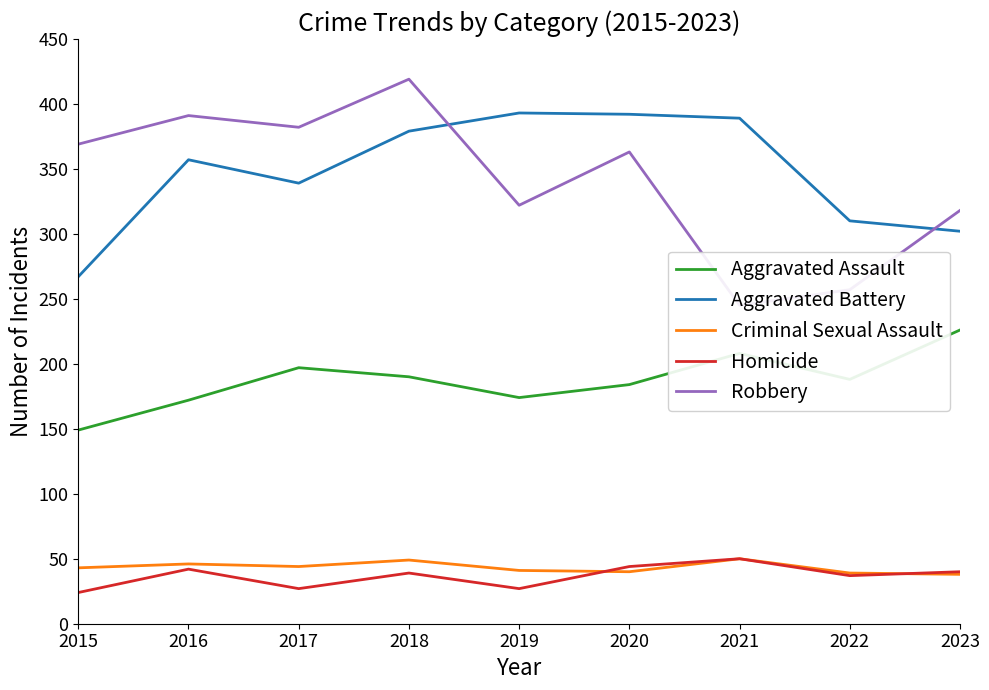

Reading left to right, what are all the values shown in this chart?

Aggravated Assault: 2015=149	2016=172	2017=197	2018=190	2019=174	2020=184	2021=208	2022=188	2023=226
Aggravated Battery: 2015=267	2016=357	2017=339	2018=379	2019=393	2020=392	2021=389	2022=310	2023=302
Criminal Sexual Assault: 2015=43	2016=46	2017=44	2018=49	2019=41	2020=40	2021=50	2022=39	2023=38
Homicide: 2015=24	2016=42	2017=27	2018=39	2019=27	2020=44	2021=50	2022=37	2023=40
Robbery: 2015=369	2016=391	2017=382	2018=419	2019=322	2020=363	2021=245	2022=257	2023=318